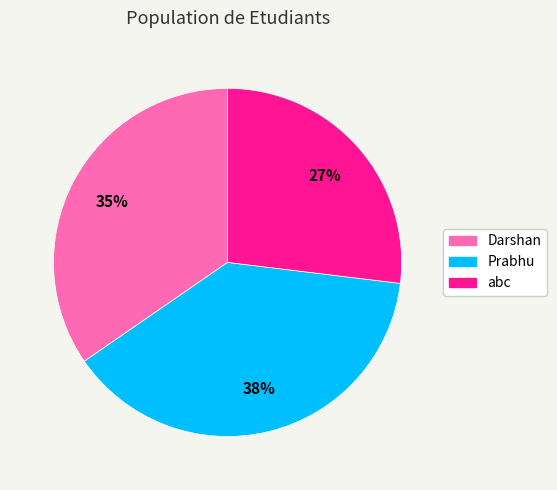

What is the largest slice in the pie chart?

Prabhu